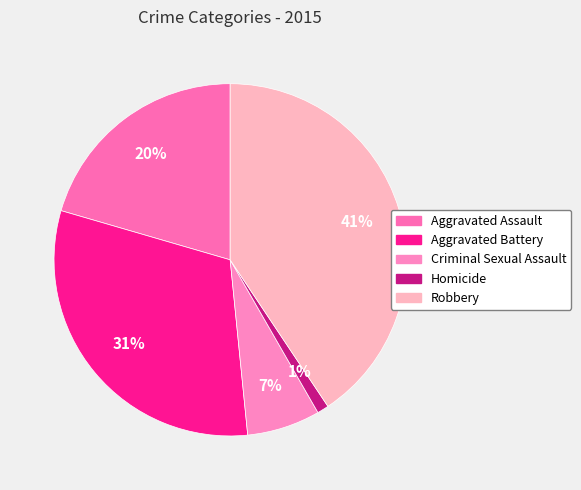

Rank the categories by value from lowest to highest.

Homicide, Criminal Sexual Assault, Aggravated Assault, Aggravated Battery, Robbery